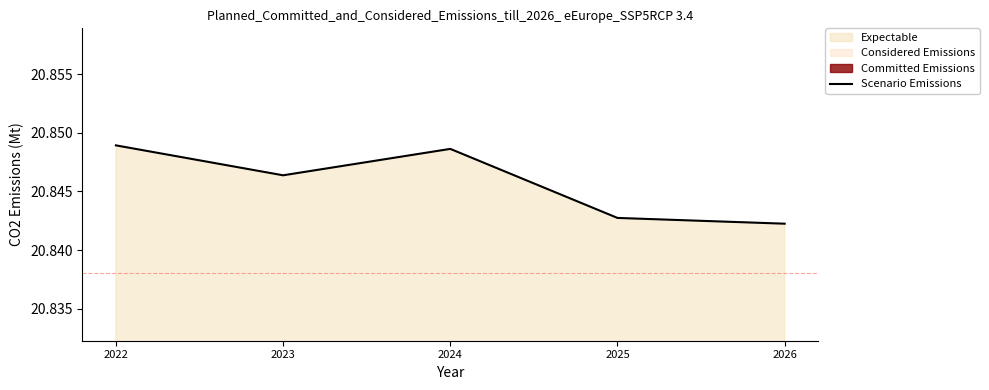

What is the value of the 2nd point from the left?

20.8